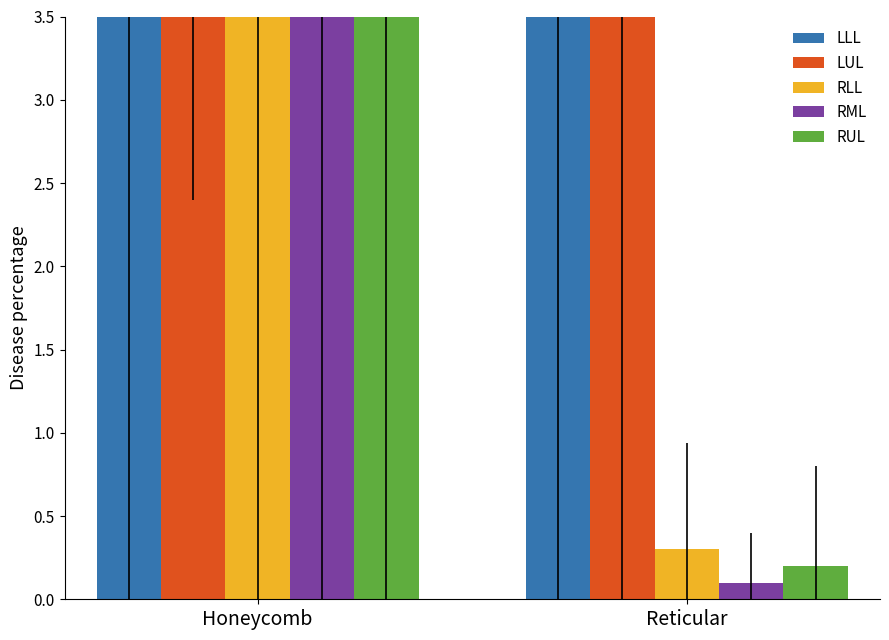

Rank the categories by RML value from lowest to highest.

Reticular, Honeycomb